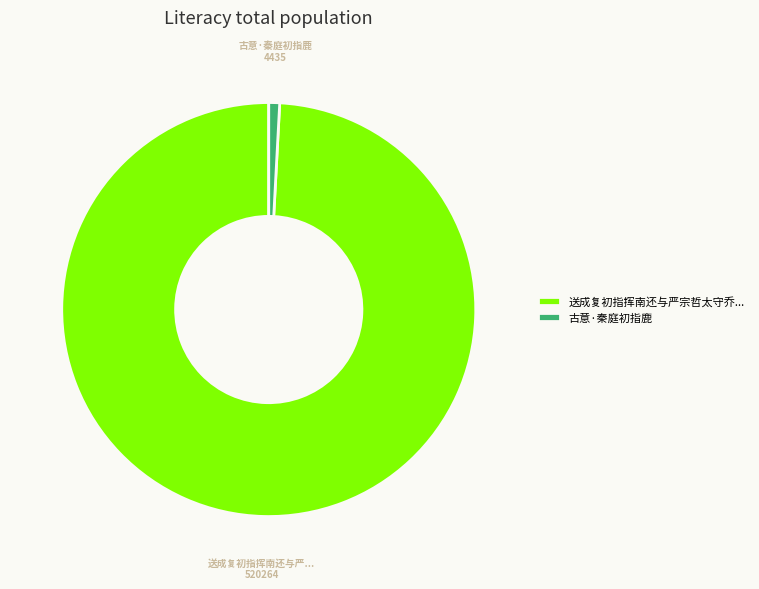

Is there any slice that represents more than half of the pie?

Yes